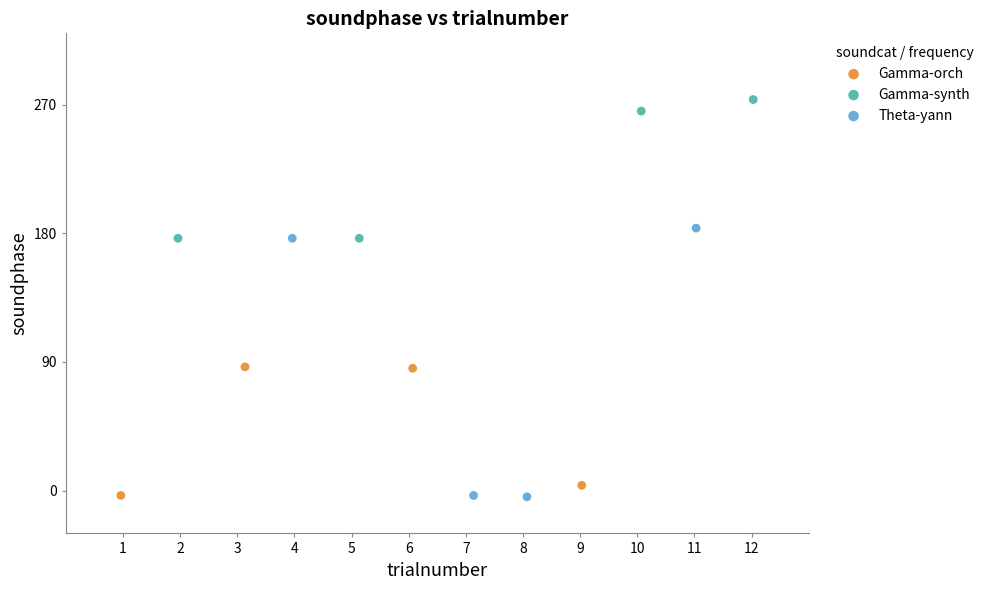

Which series has the largest Y range (max minus min)?

Theta-yann